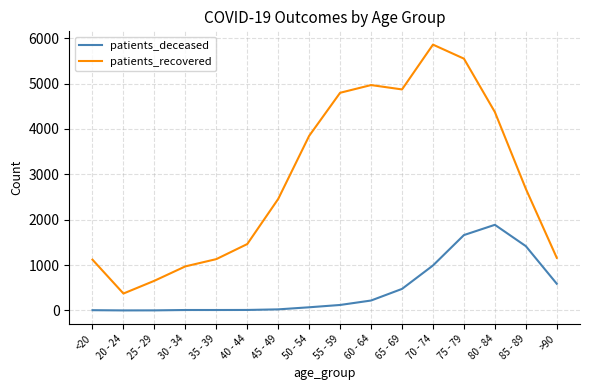

What is the difference between the maximum and minimum values in the patients_deceased series?

1886